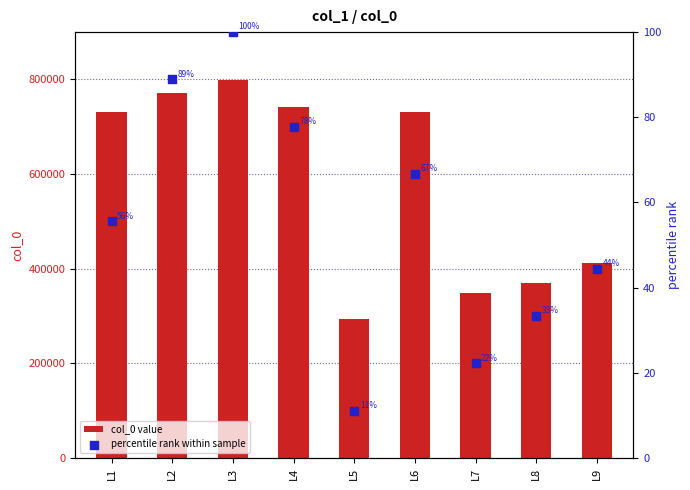

Which series has the largest total across all categories?

col_0 value